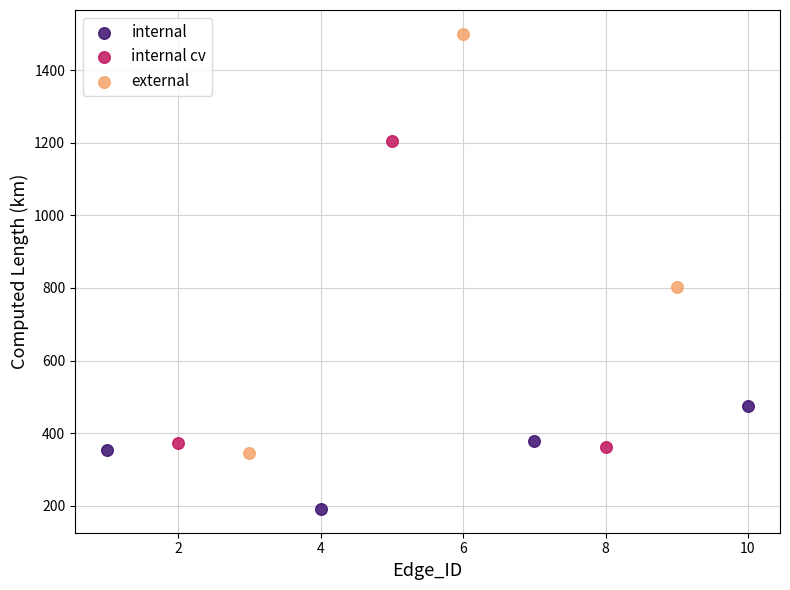

Which series contains the highest Y value?

external